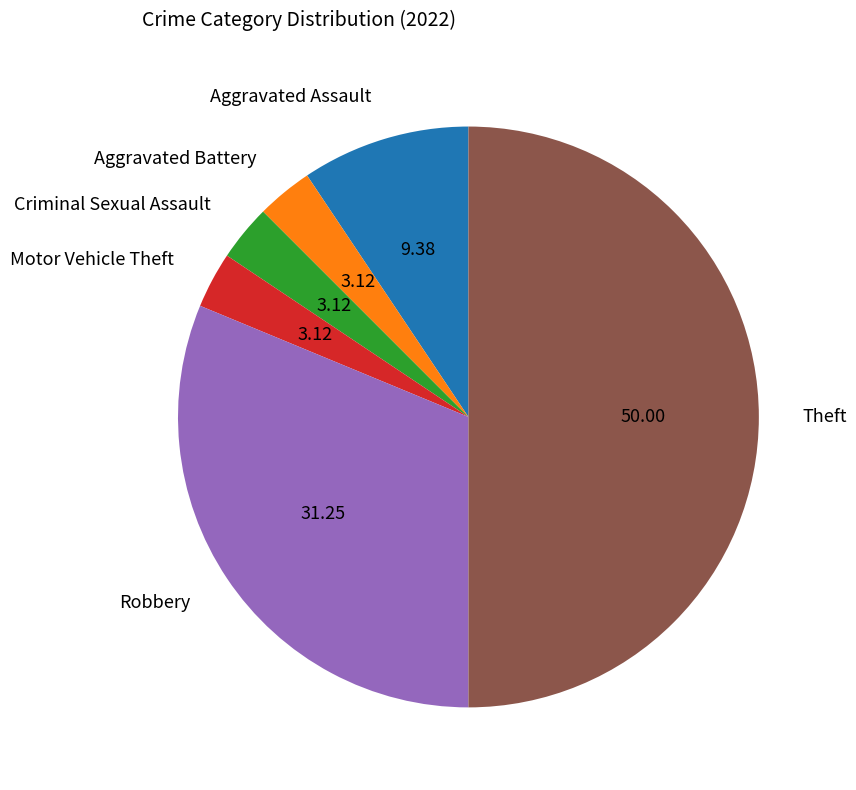

What is the largest slice in the pie chart?

Theft